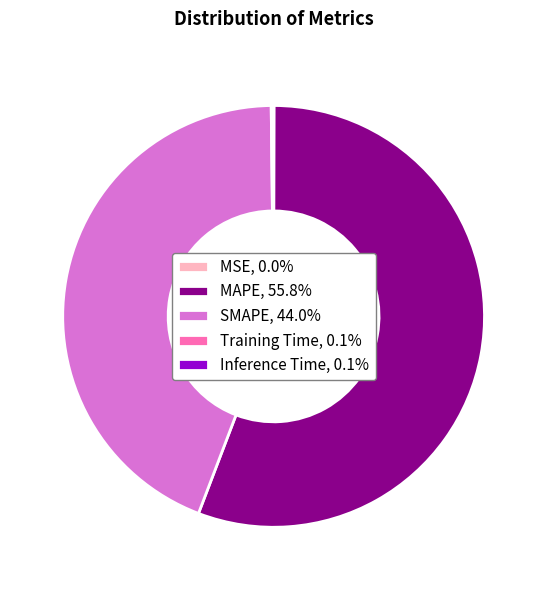

True or false: MAPE accounts for 43% of the total.

False